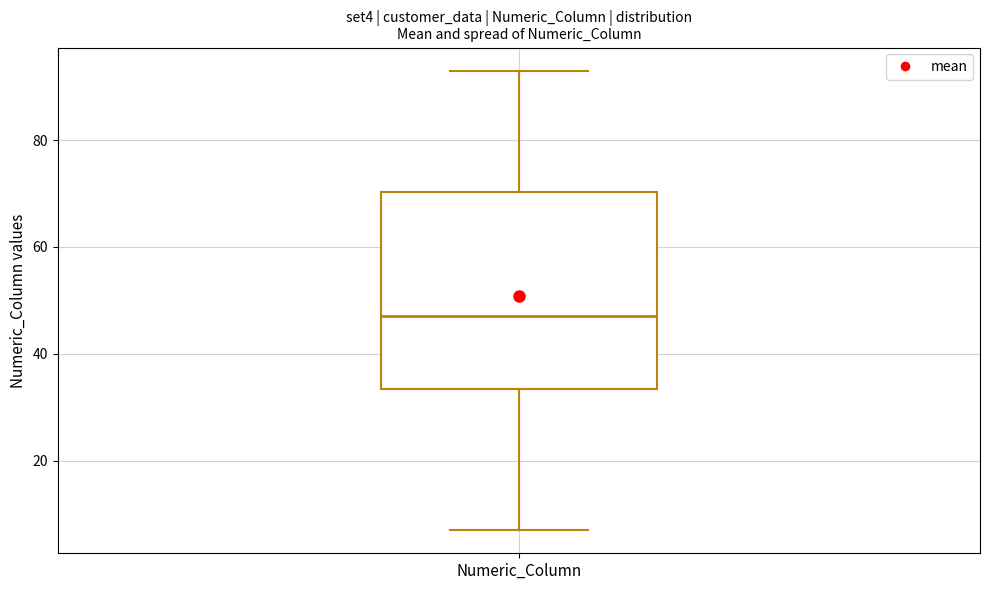

Transcribe this box plot: give where the median line is, the range the box spans, and where the two whiskers end, as read against the y-axis. The values are not printed on the chart, so give them approximately, as read against the axis.

median 48, box 34 to 70, whiskers 8 to 94